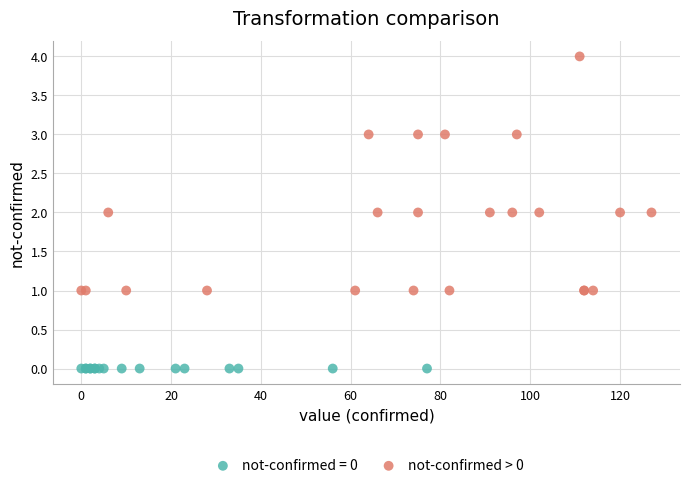

Which series contains the lowest Y value?

not-confirmed = 0